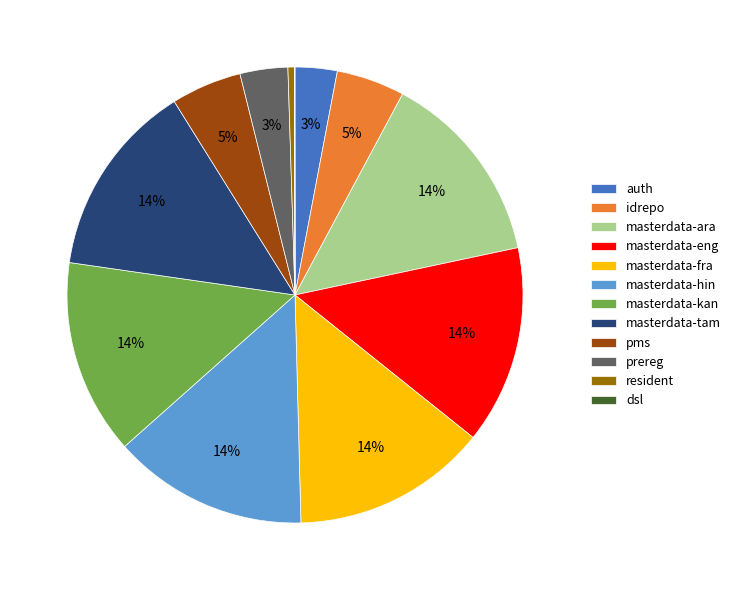

Do resident and idrepo together represent more than half of the pie?

No